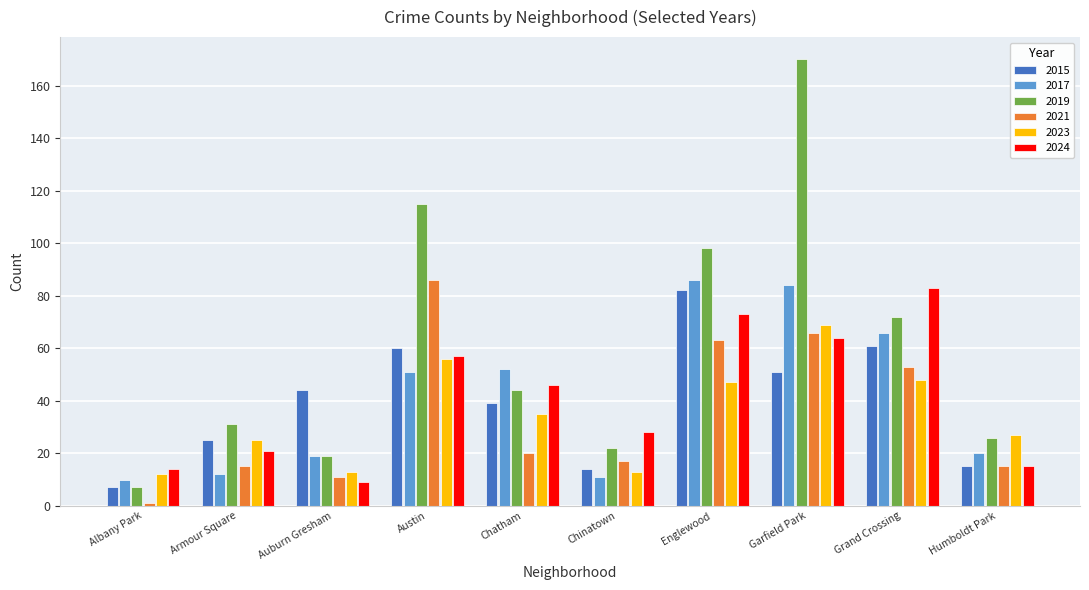

What value does the 2017 series have at Armour Square, to the nearest 5?

10